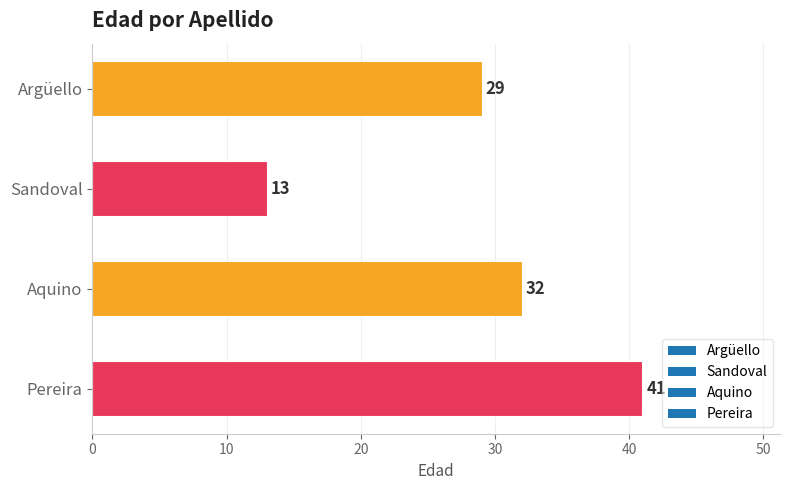

Reading top to bottom, what are all the values shown in this chart?

29	13	32	41